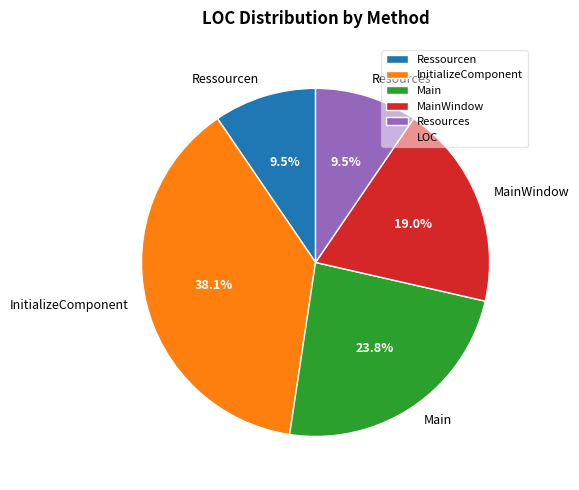

Does Ressourcen account for over 50% of the chart?

No